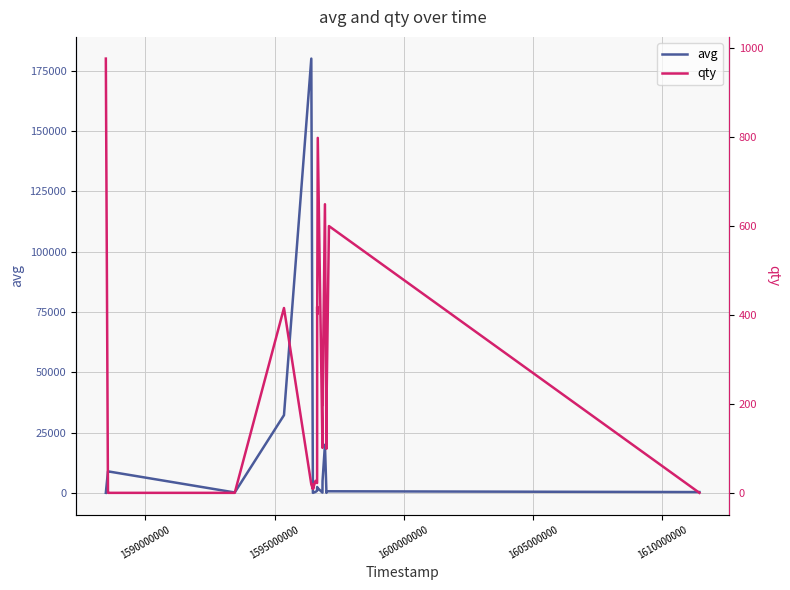

Rank the series by their maximum value, from highest to lowest.

avg, qty